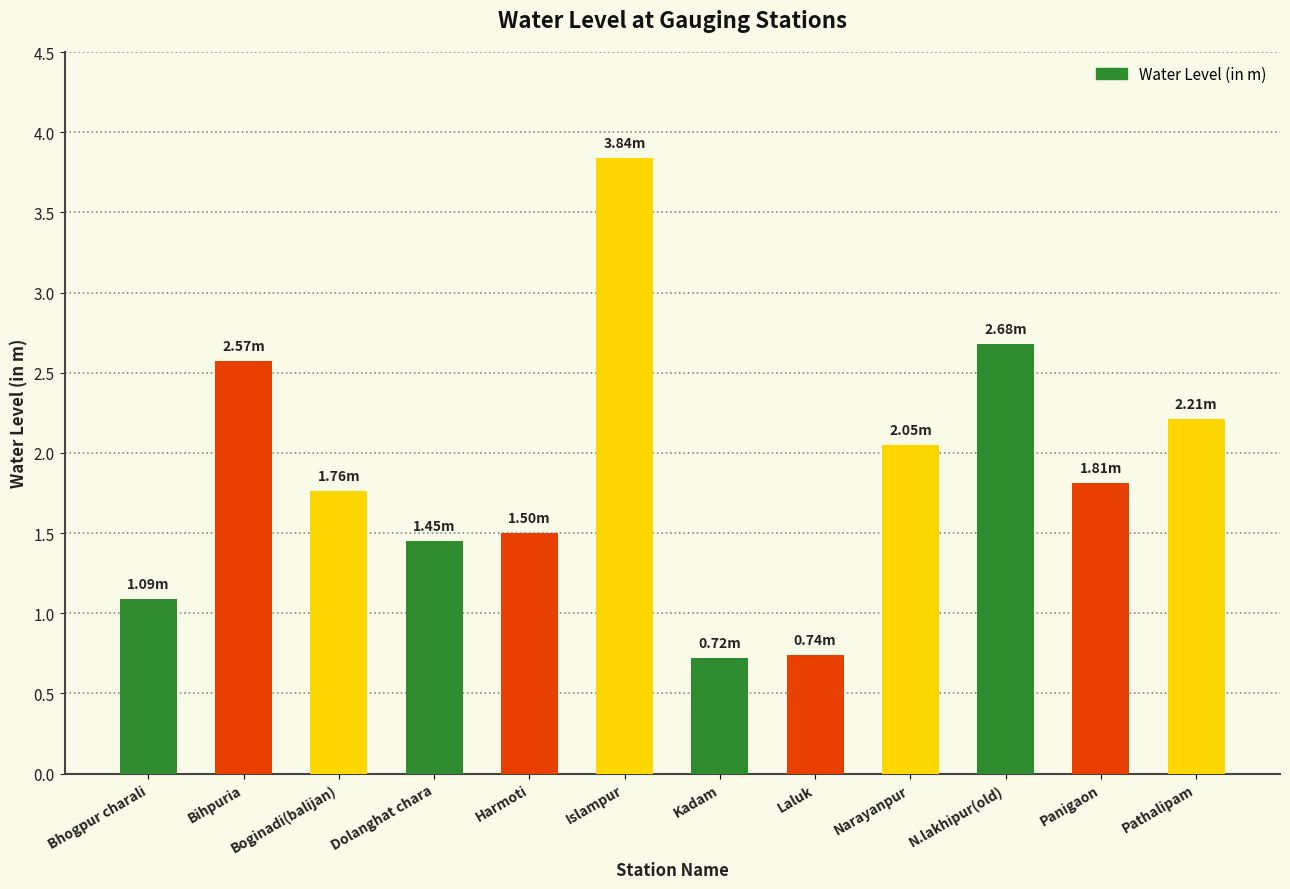

At which label does the data first exceed 1?

Bhogpur charali